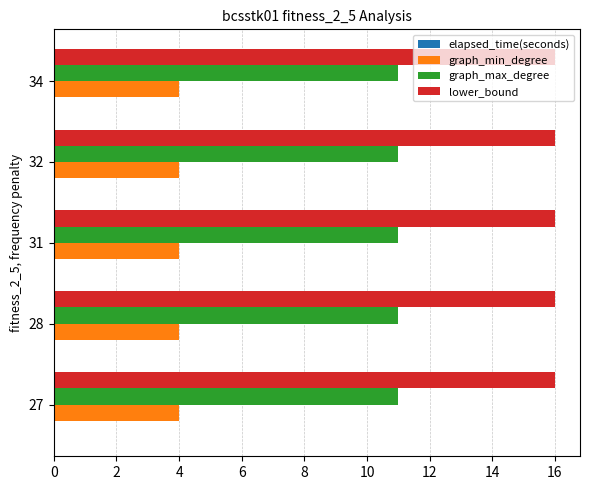

Which series has the largest total across all categories?

lower_bound